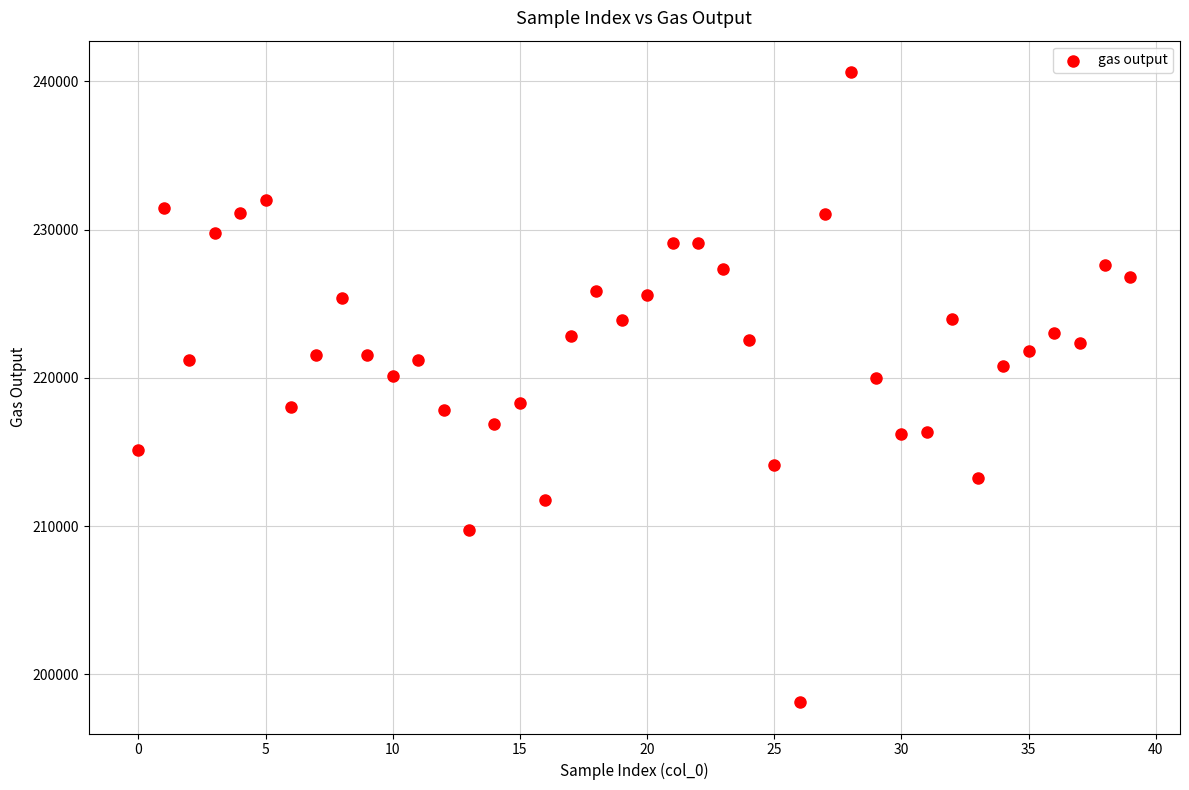

What is the range of Y values (max minus min)?

42498.2